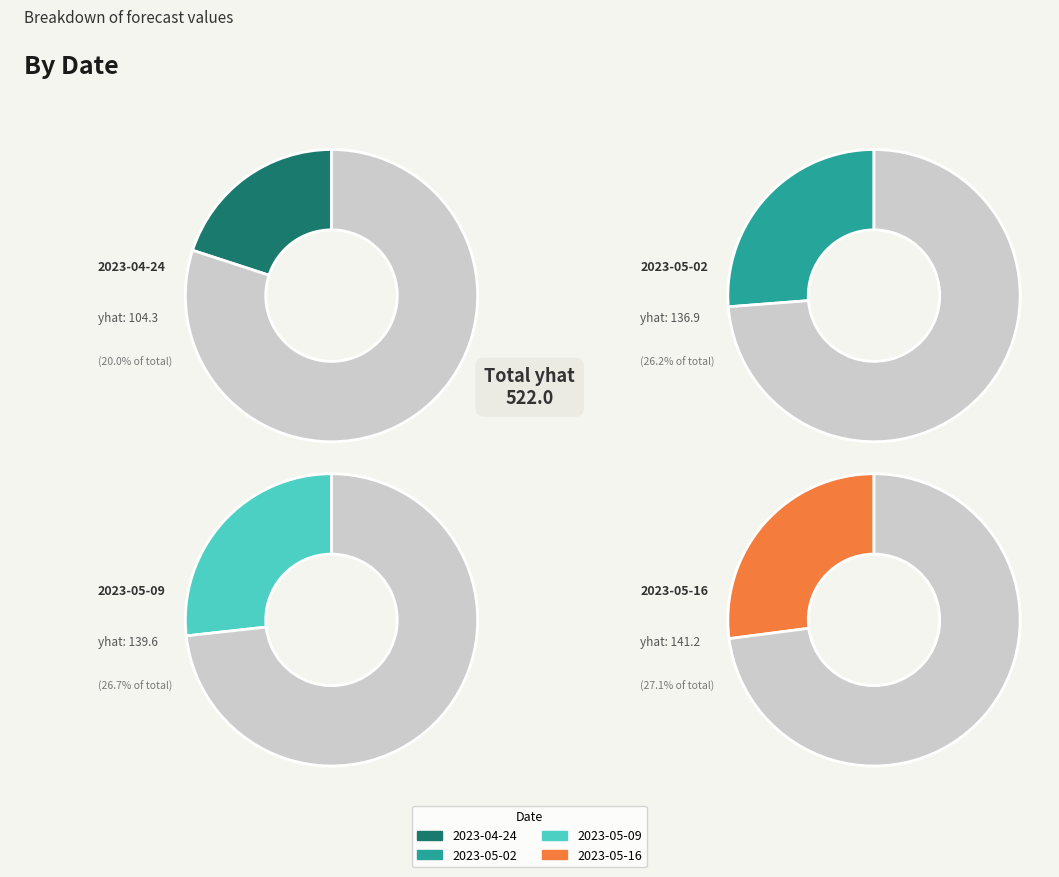

Count the number of slices in the pie.

4